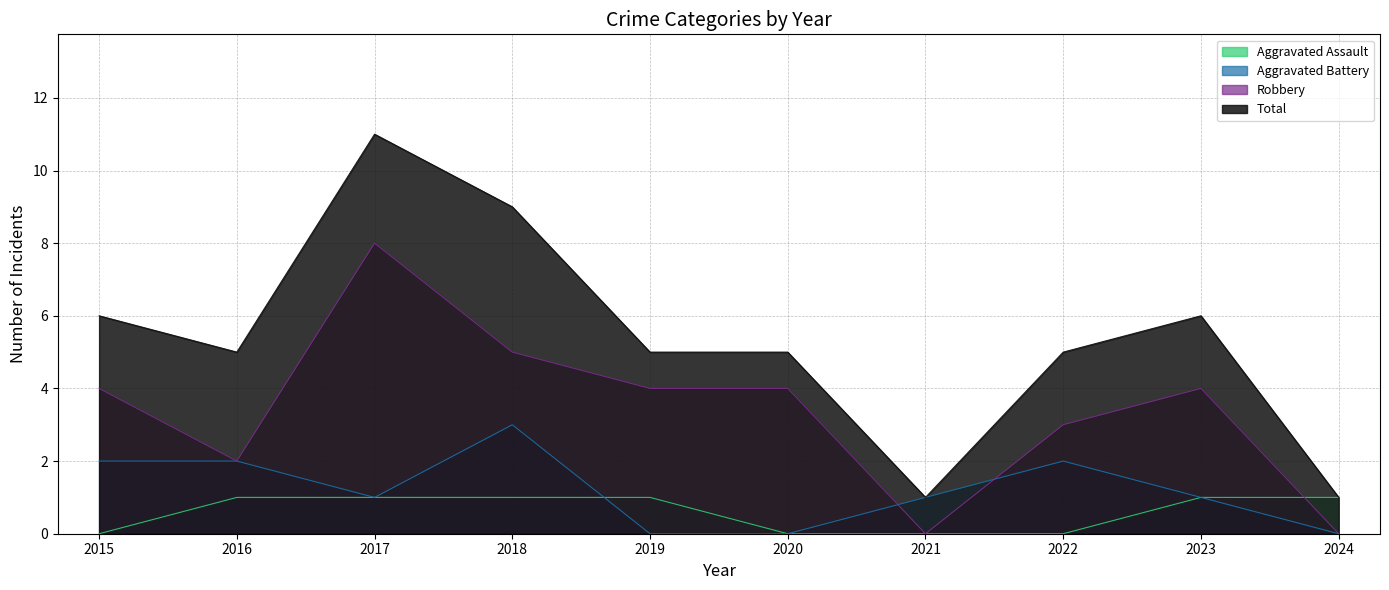

Where do Aggravated Assault and Aggravated Battery first cross each other?

2018 and 2019